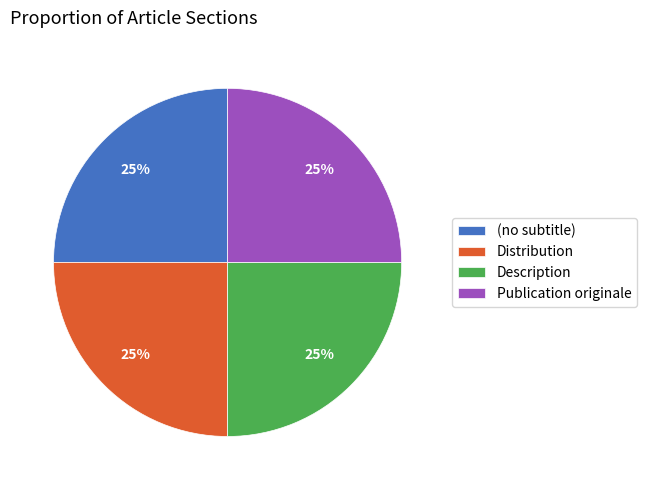

To the nearest percent, what percentage of the pie is Publication originale?

25%